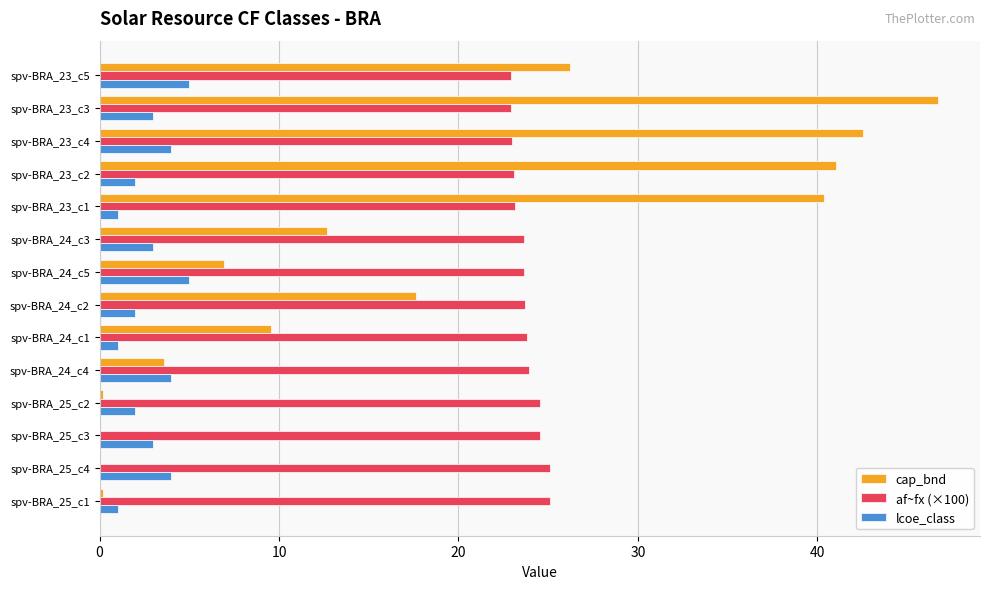

The value of lcoe_class at spv-BRA_24_c5 is 3.1. True or false?

False